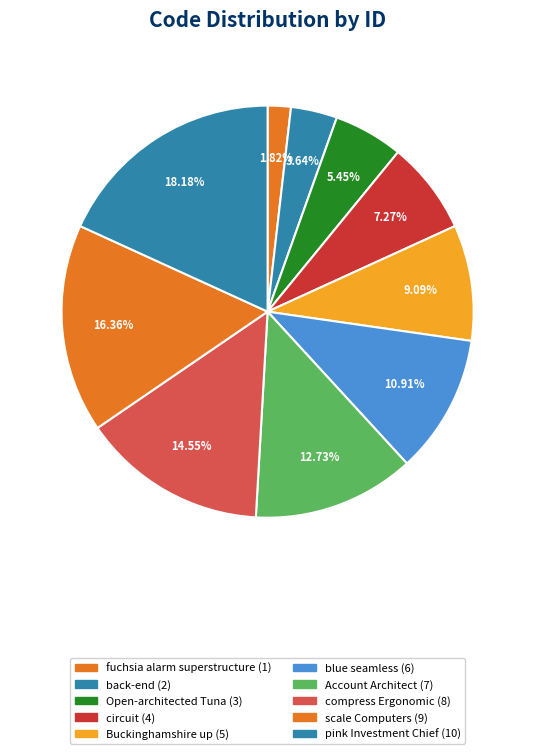

Combined, do pink Investment Chief and Open-architected Tuna account for over 50%?

No